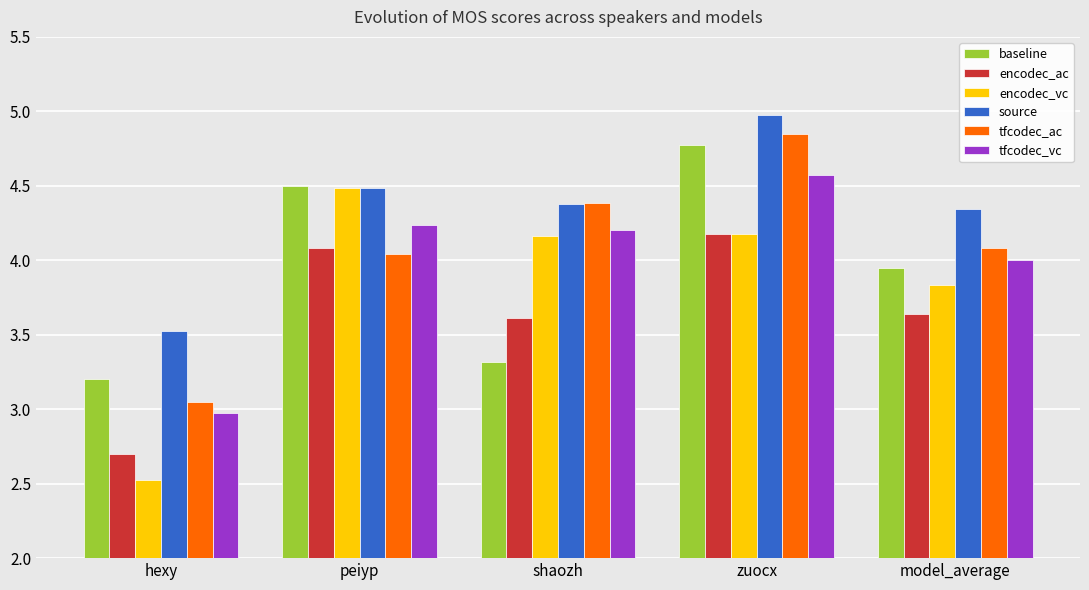

Is it true that tfcodec_vc equals 5.7 at model_average?

False